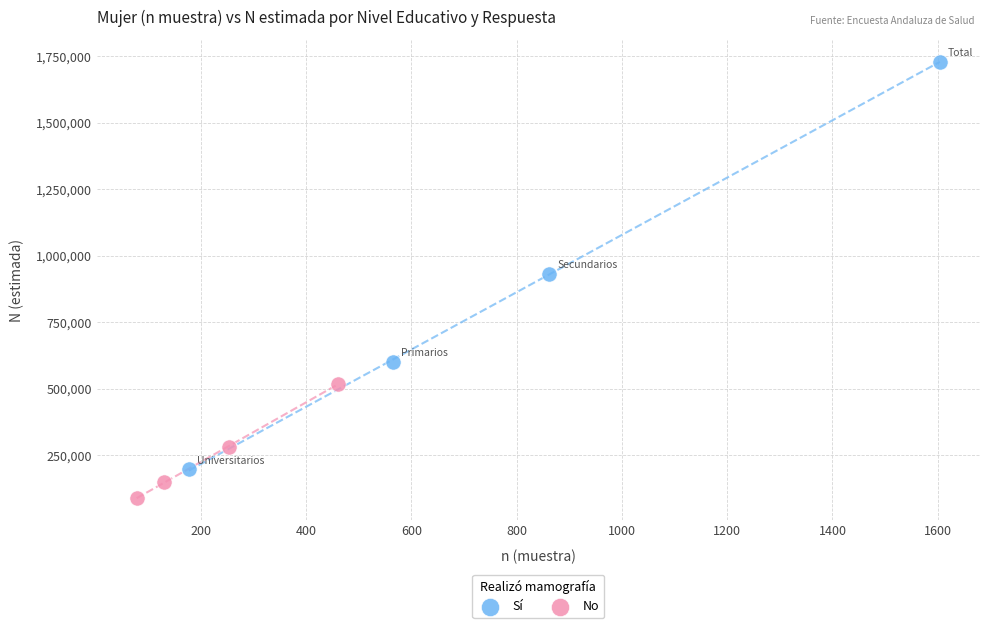

Which series reaches the minimum Y coordinate?

No